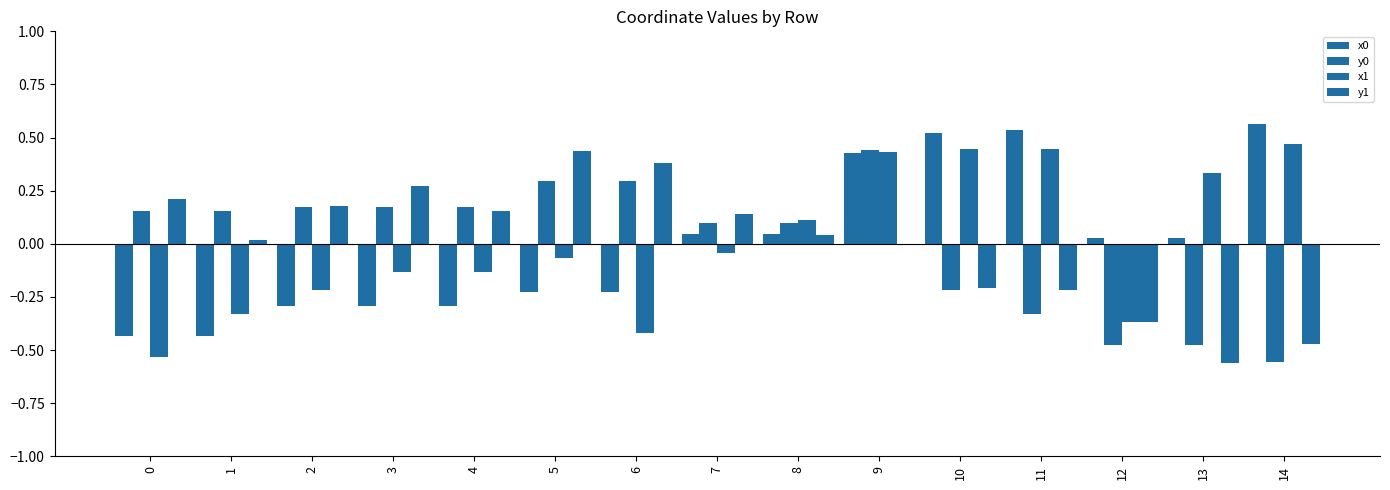

How many positive values does the y0 series have?

10